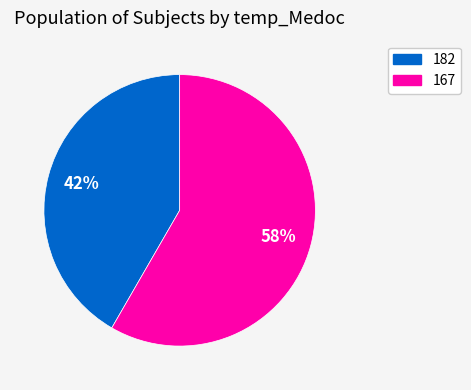

What percentage is the 182 slice, to the nearest percent?

42%